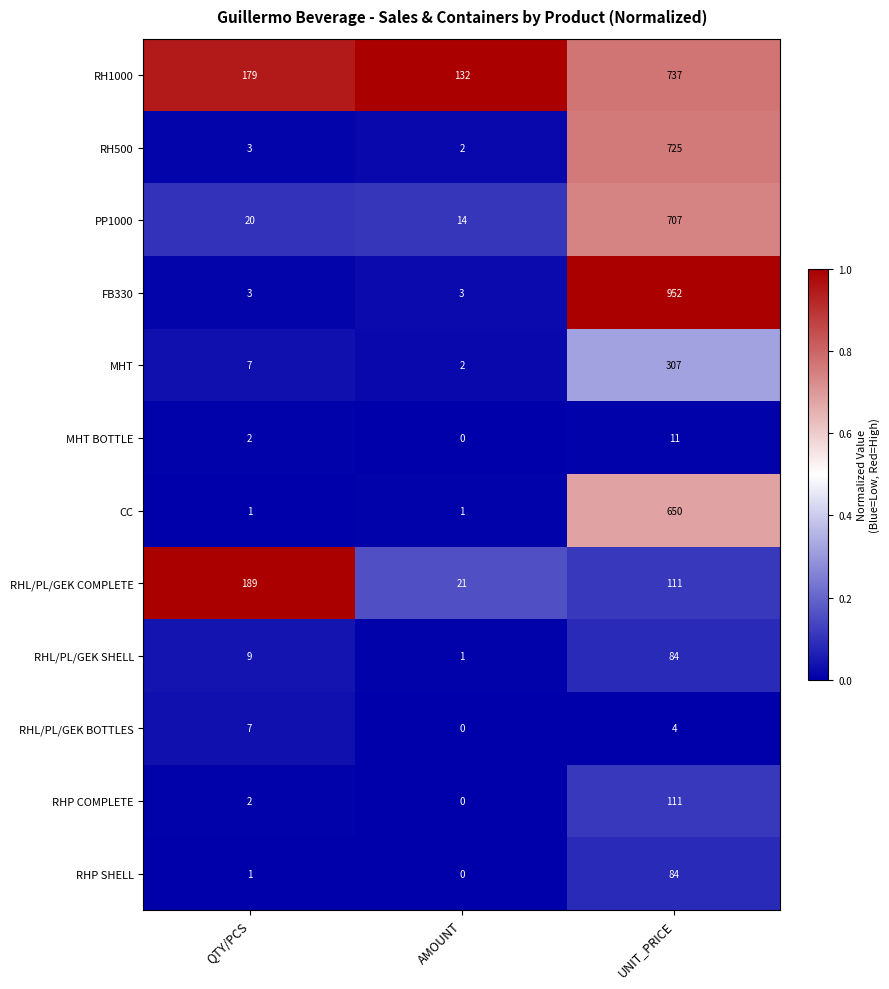

At which category does the chart reach its peak across all series?

UNIT_PRICE